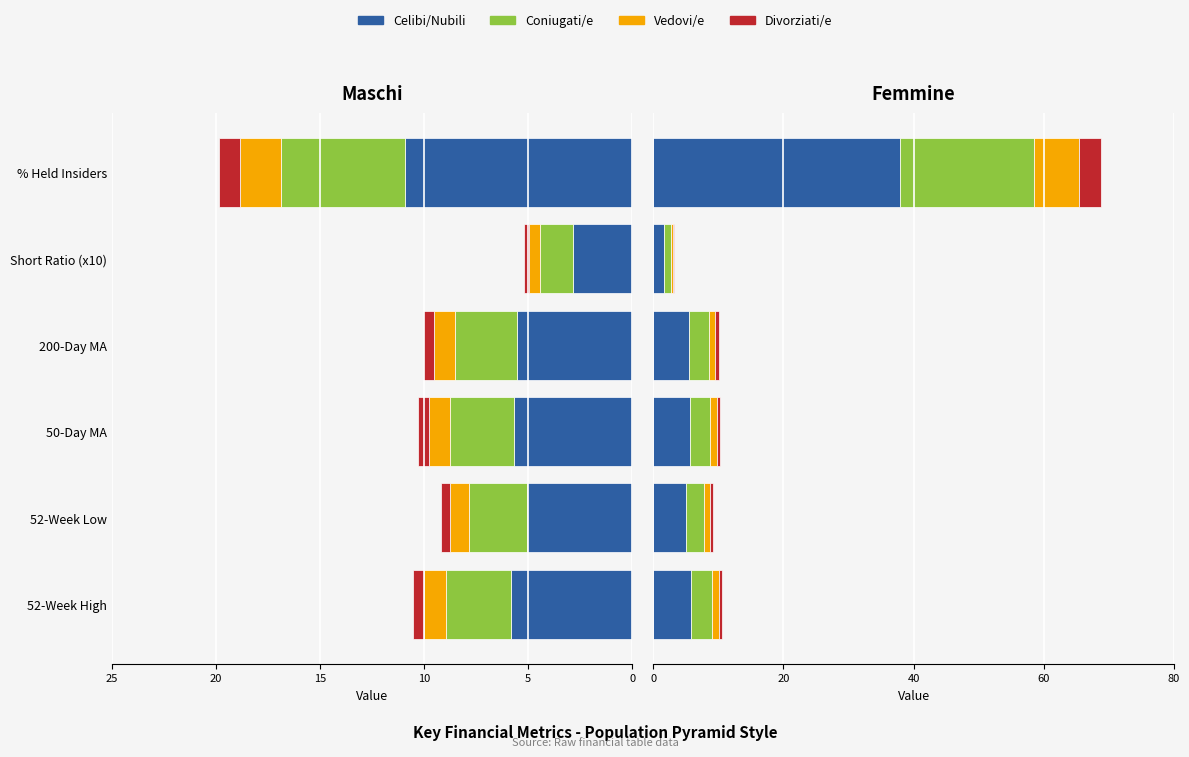

Is it true that Coniugati/e equals 1.0 at 200-Day MA?

False